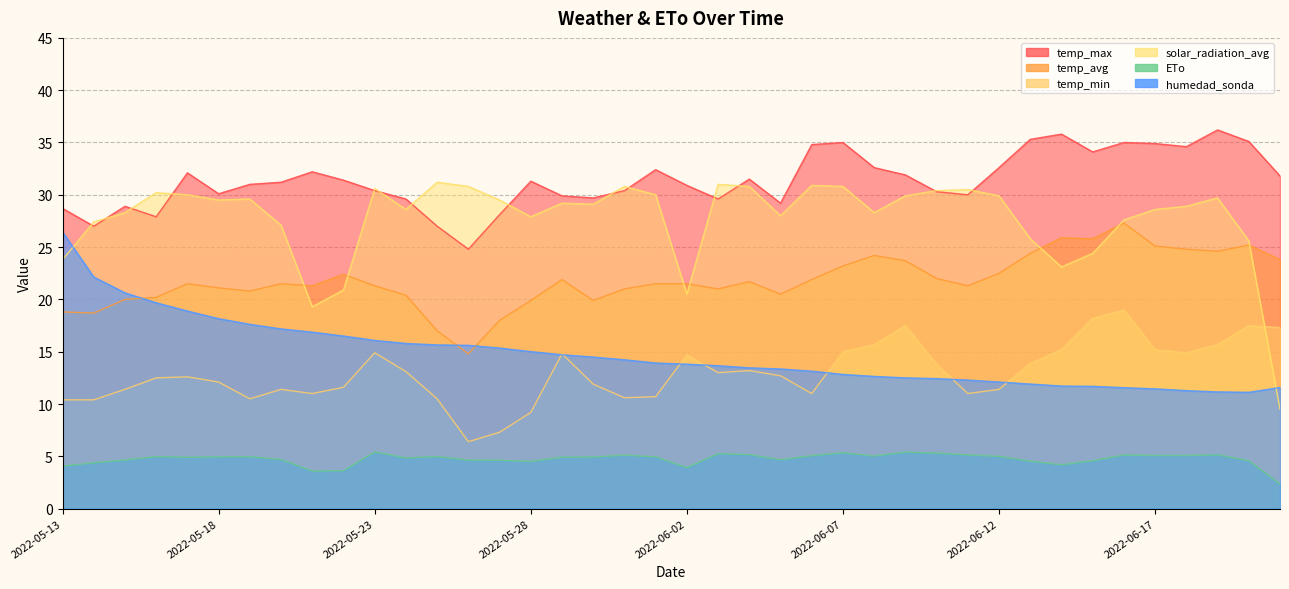

At which label is ETo closest to 3?

2022-05-21